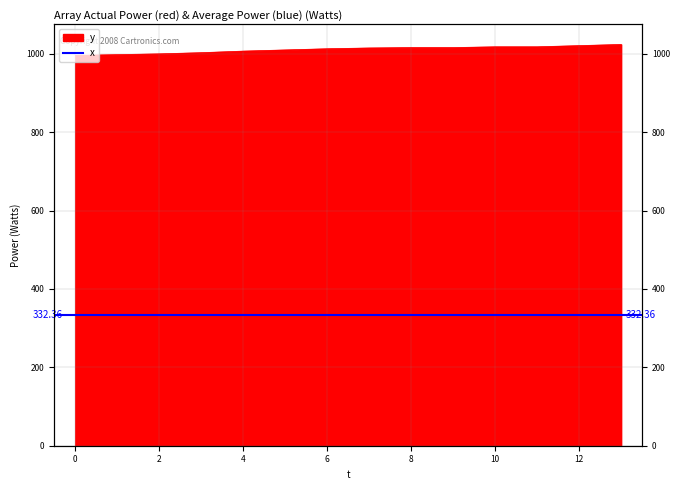

Count the number of categories in the chart.

14